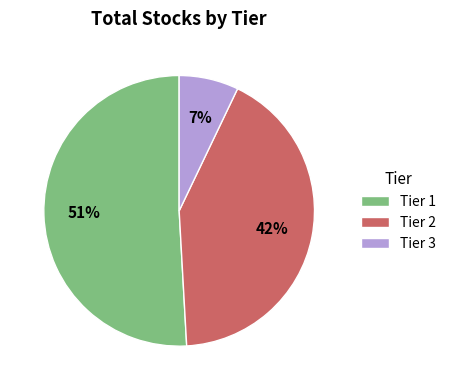

To the nearest percent, what percentage of the pie is Tier 2?

42%